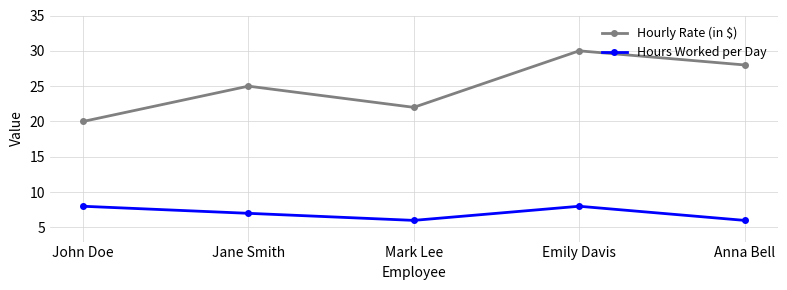

What is the lowest value of the Hours Worked per Day series?

6